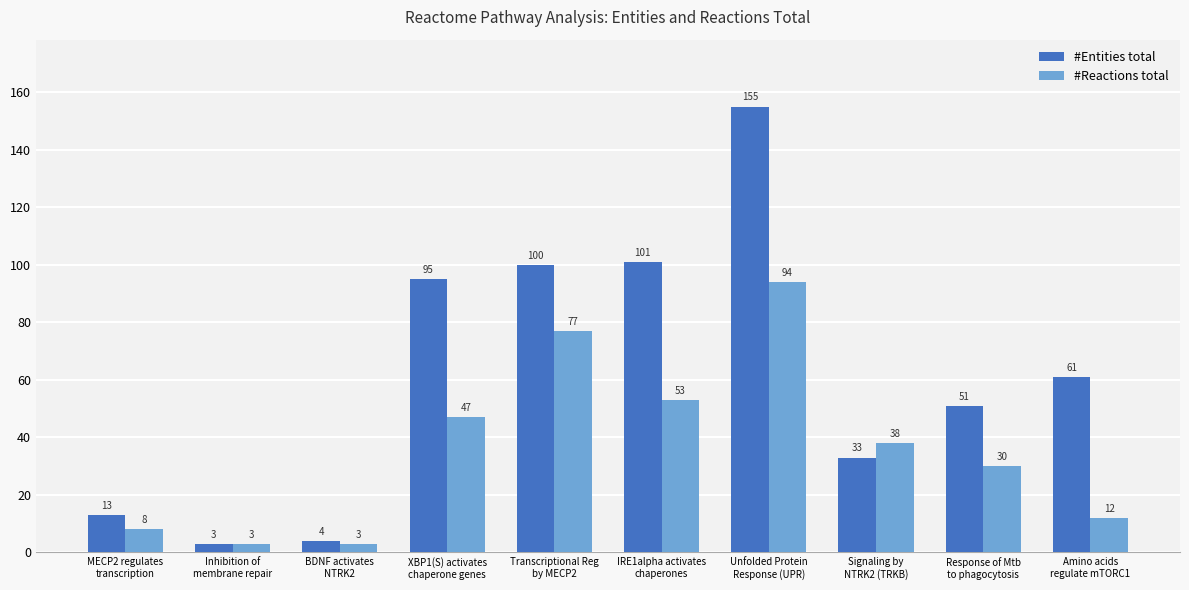

At IRE1alpha activates
chaperones, list the series in order from largest to smallest.

#Entities total, #Reactions total